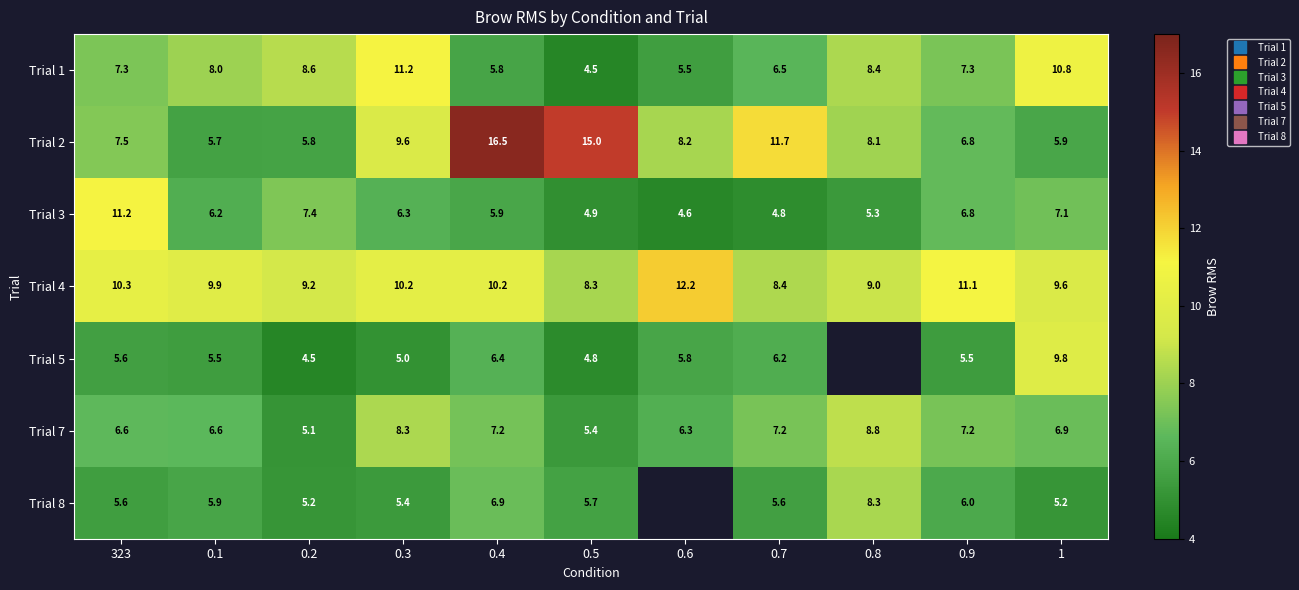

What is the sum of the Trial 5 values at 0.4 and 1?

16.2